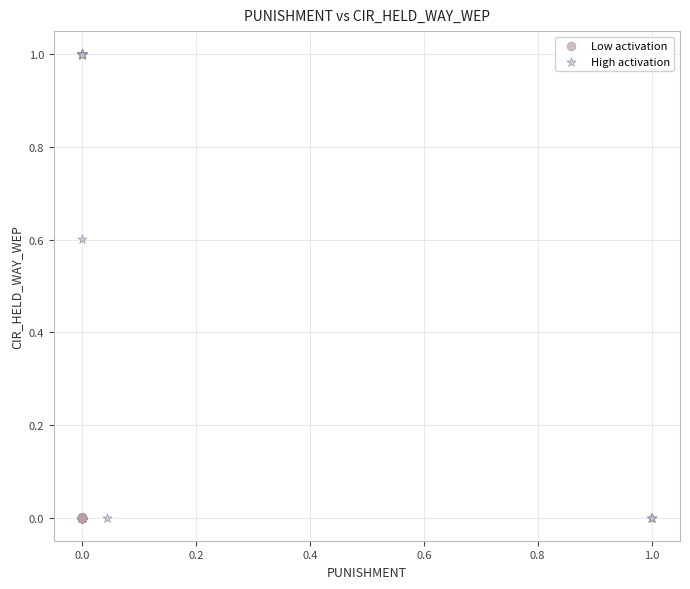

Which series contains the highest Y value?

High activation